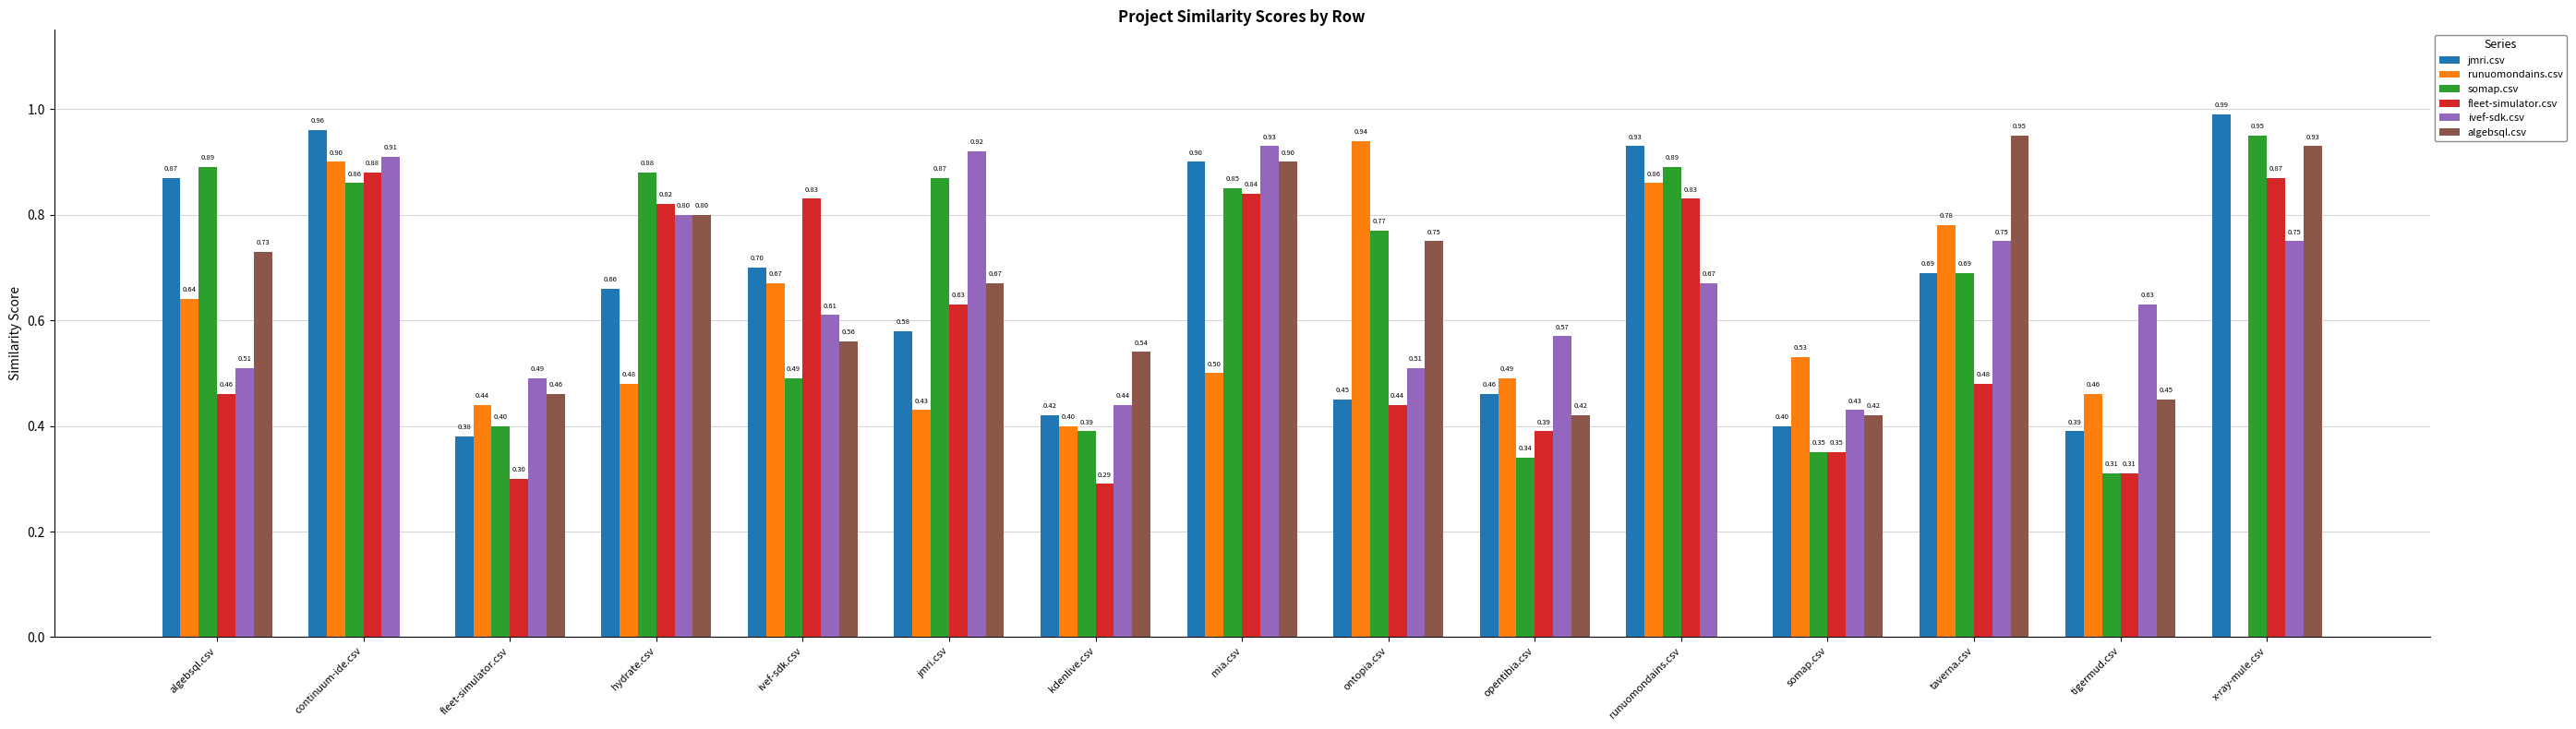

Is it true that runuomondains.csv equals 0.4 at jmri.csv?

True